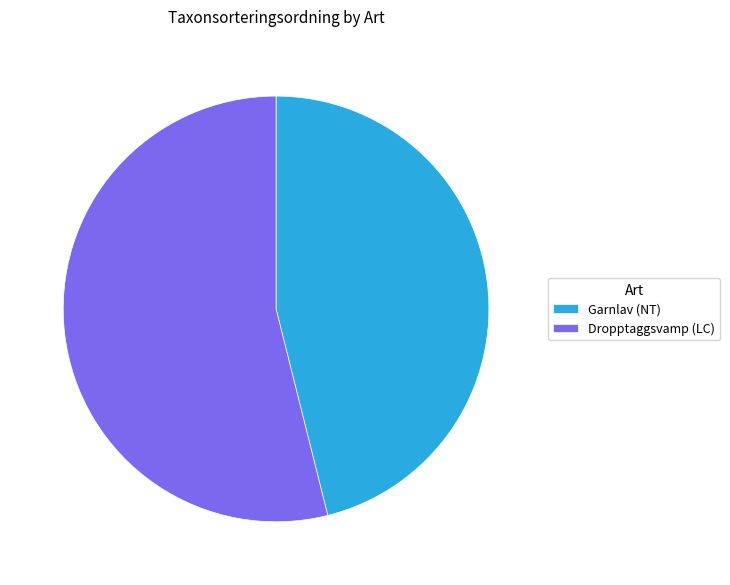

Rank the categories by value from highest to lowest.

Dropptaggsvamp (LC), Garnlav (NT)